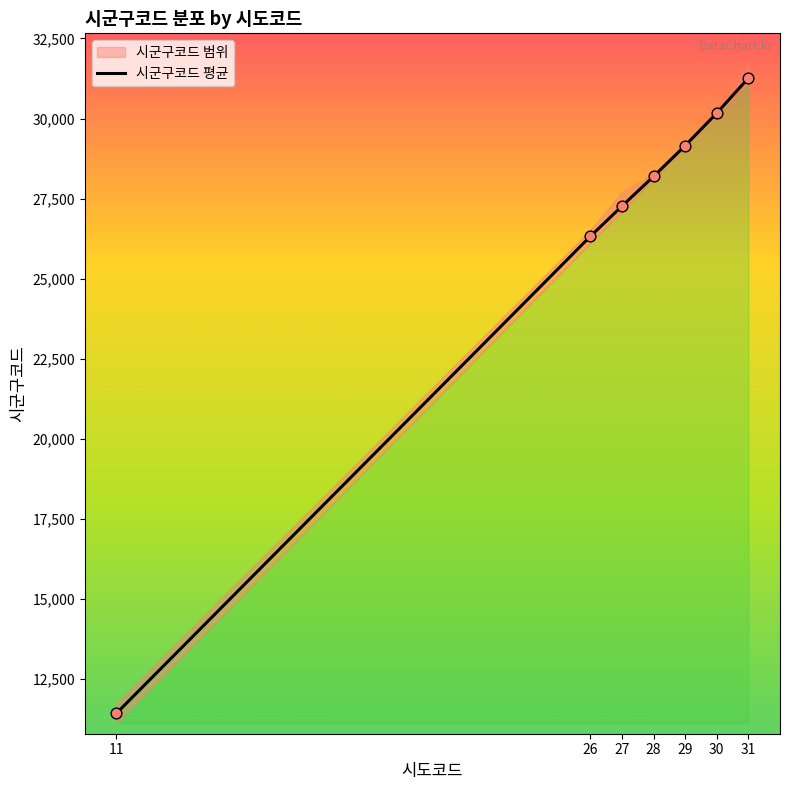

What is the change in value from 29 to 31?

+2111.0